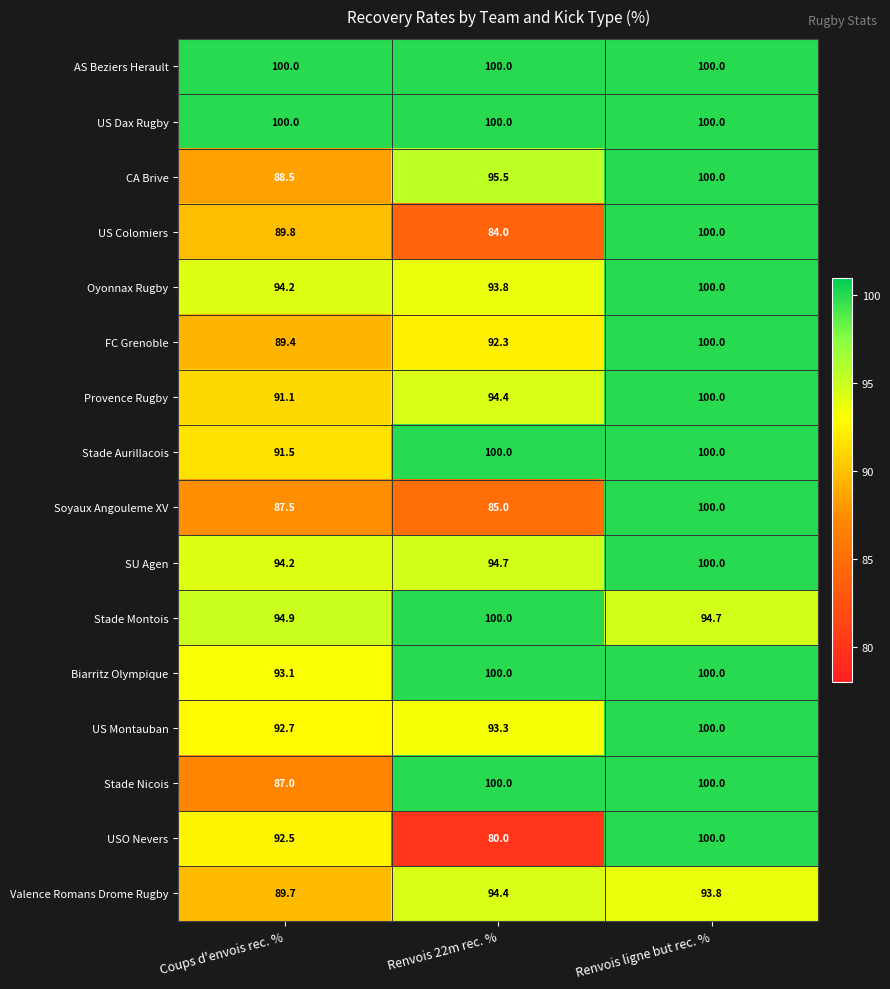

At which category does the chart reach its minimum across all series?

Renvois 22m rec. %